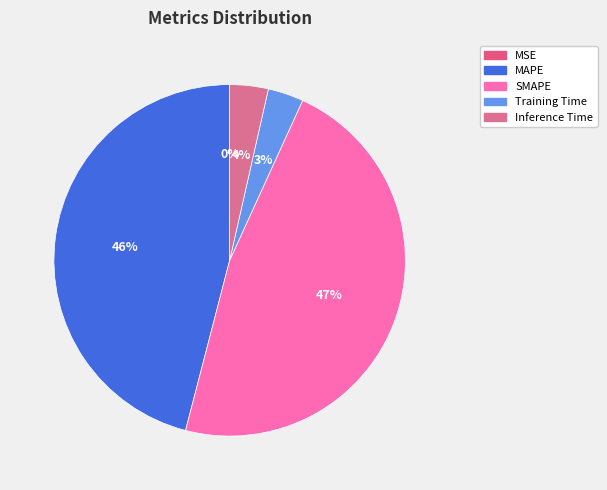

How many slices are in this pie chart?

5